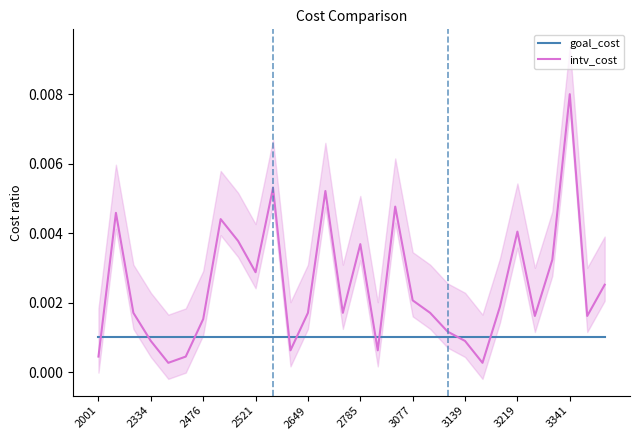

How many times do intv_cost and goal_cost cross each other?

9